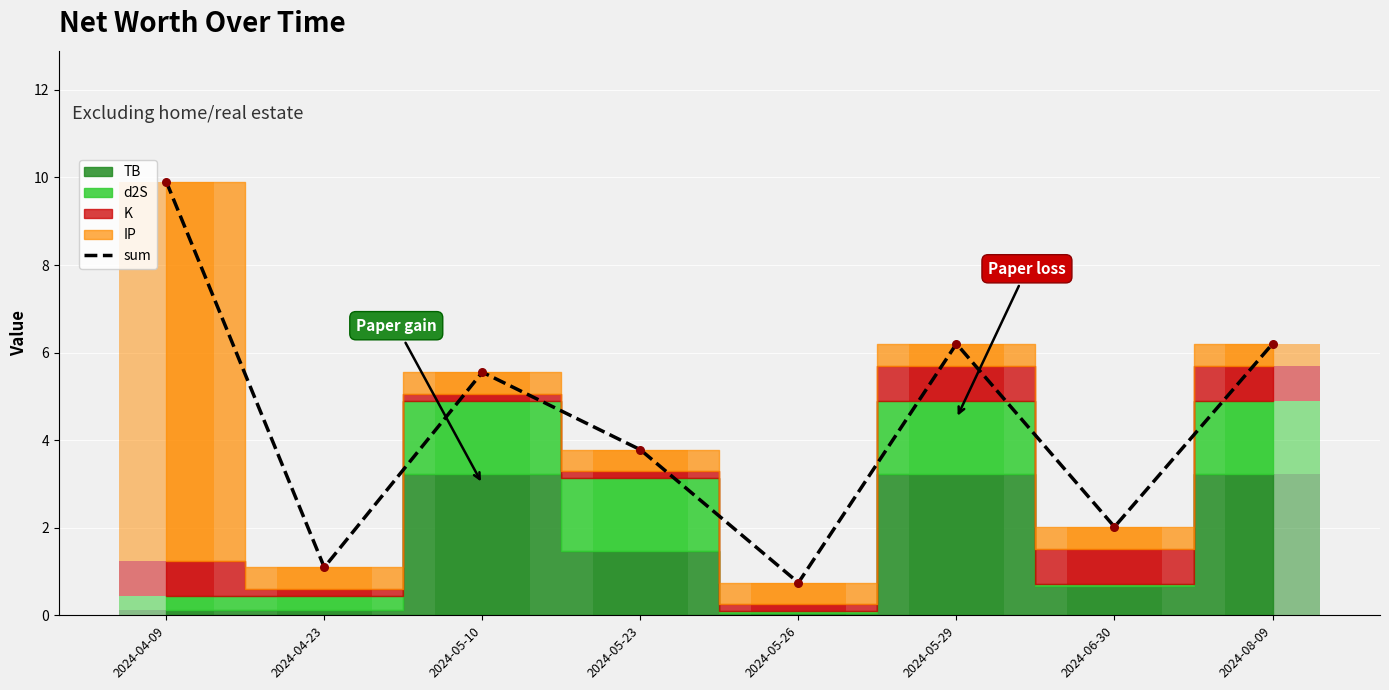

Between 2024-04-09 and 2024-05-29, which is larger?

2024-04-09